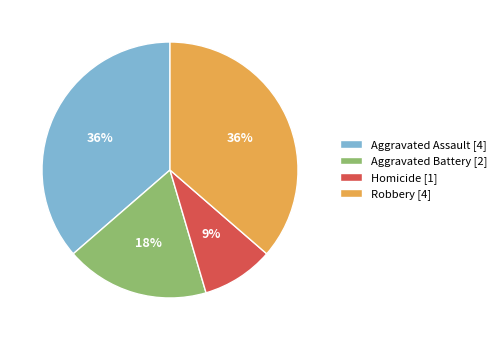

To the nearest percent, what is the average slice percentage?

25%